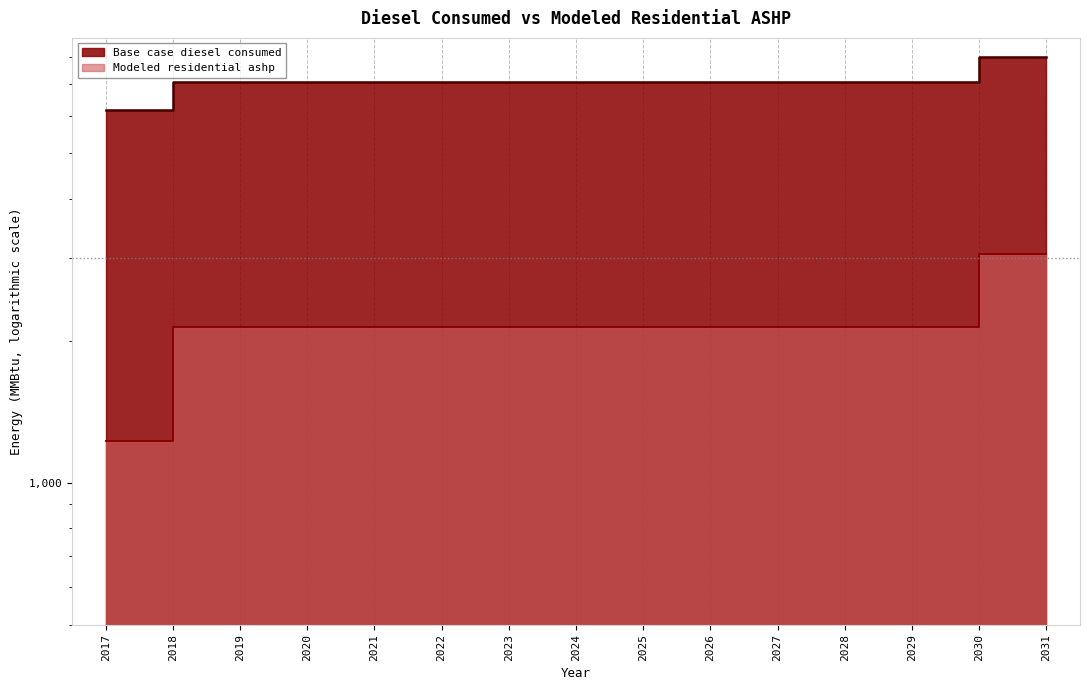

Reading left to right, transcribe all the data shown in this chart.

Base case diesel consumed: 6158.0	7070.0	7070.0	7070.0	7070.0	7070.0	7070.0	7070.0	7070.0	7070.0	7070.0	7070.0	7070.0	7981.0	7981.0
Modeled residential ashp: 1222.8	2134.8	2134.8	2134.8	2134.8	2134.8	2134.8	2134.8	2134.8	2134.8	2134.8	2134.8	2134.8	3045.8	3045.8